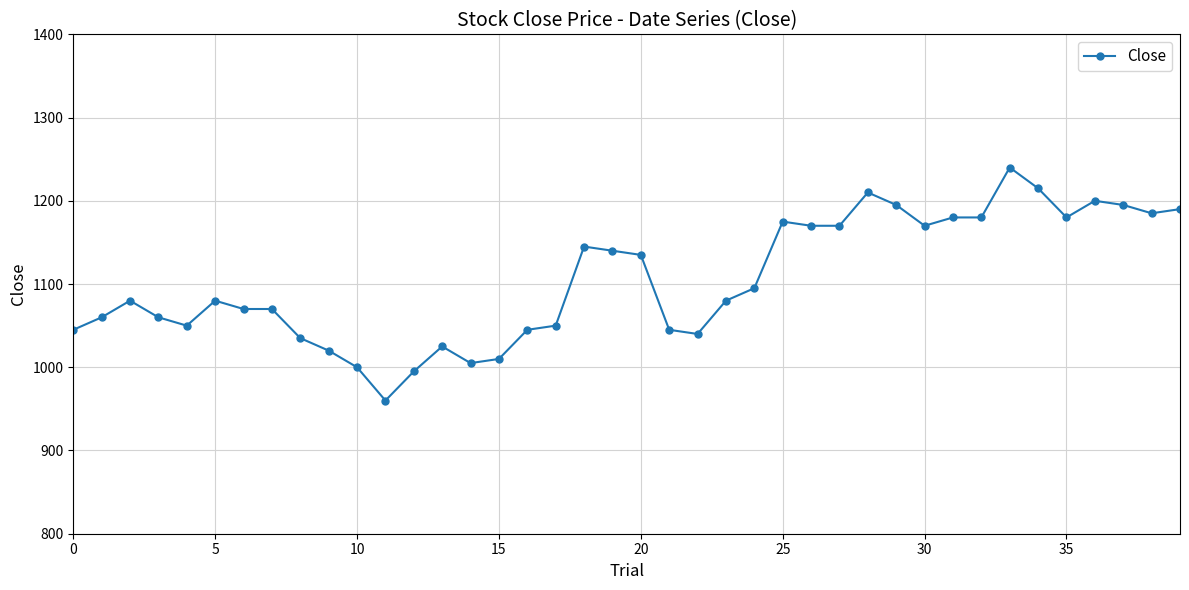

Reading right to left, transcribe all the data shown in this chart.

1190	1185	1195	1200	1180	1215	1240	1180	1180	1170	1195	1210	1170	1170	1175	1095	1080	1040	1045	1135	1140	1145	1050	1045	1010	1005	1025	995	960	1000	1020	1035	1070	1070	1080	1050	1060	1080	1060	1045